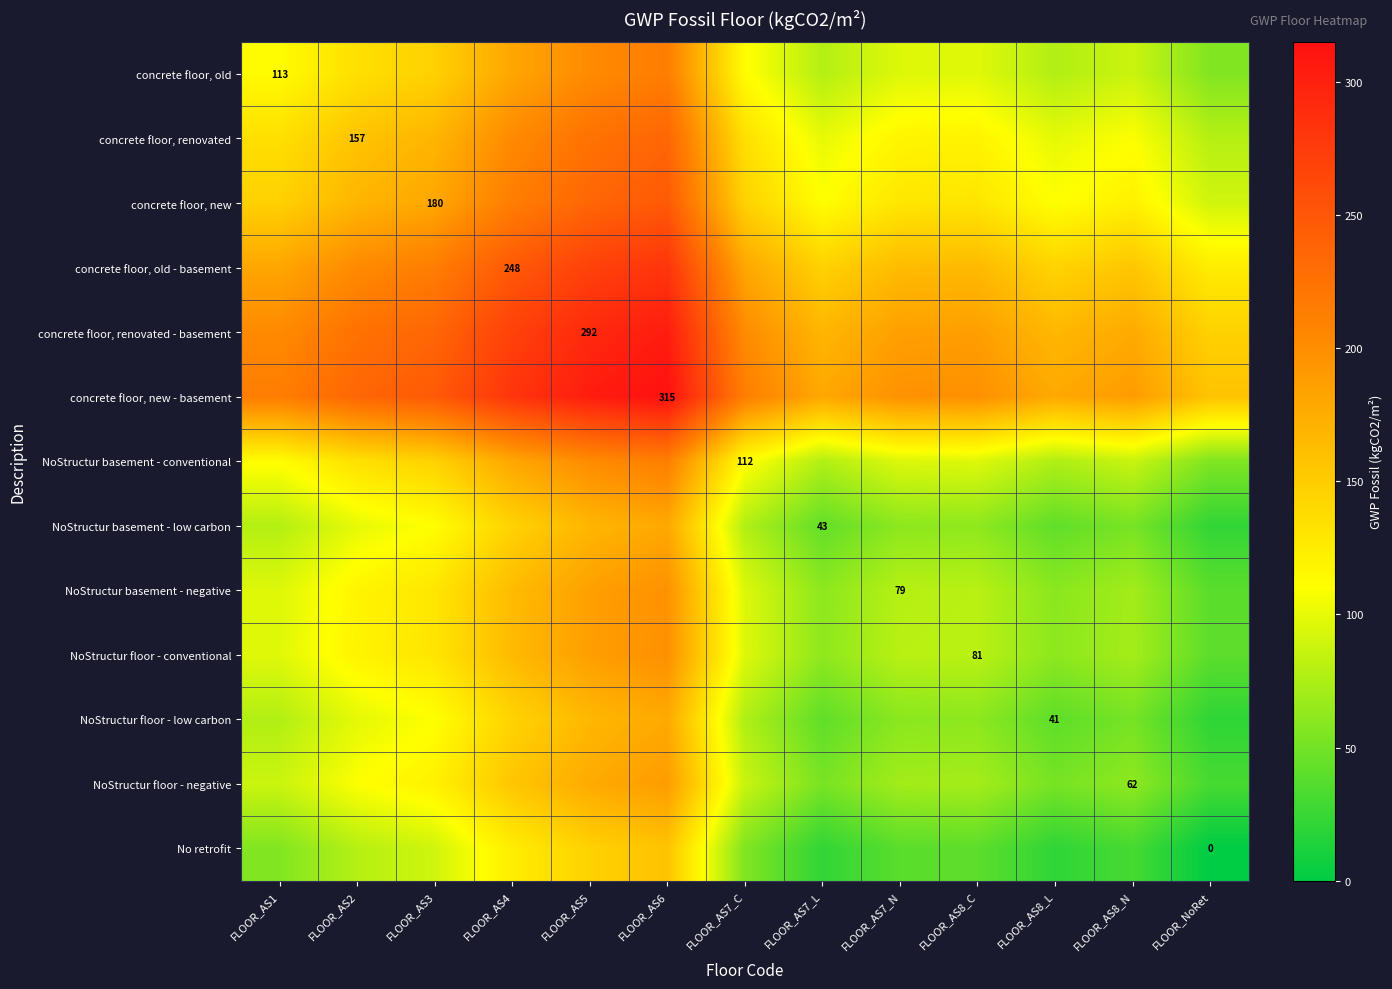

True or false: concrete floor, renovated has a value of 241.3 at FLOOR_AS2.

False